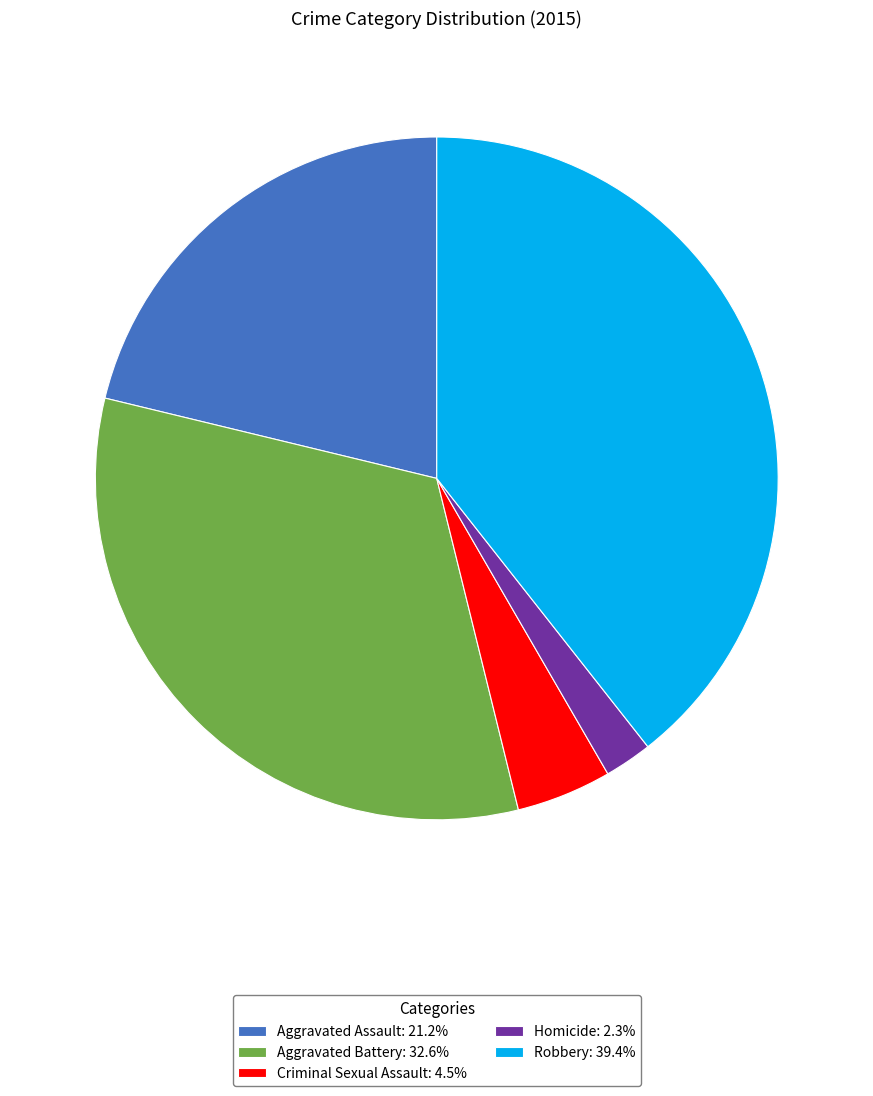

Rank the categories by value from highest to lowest.

Robbery, Aggravated Battery, Aggravated Assault, Criminal Sexual Assault, Homicide